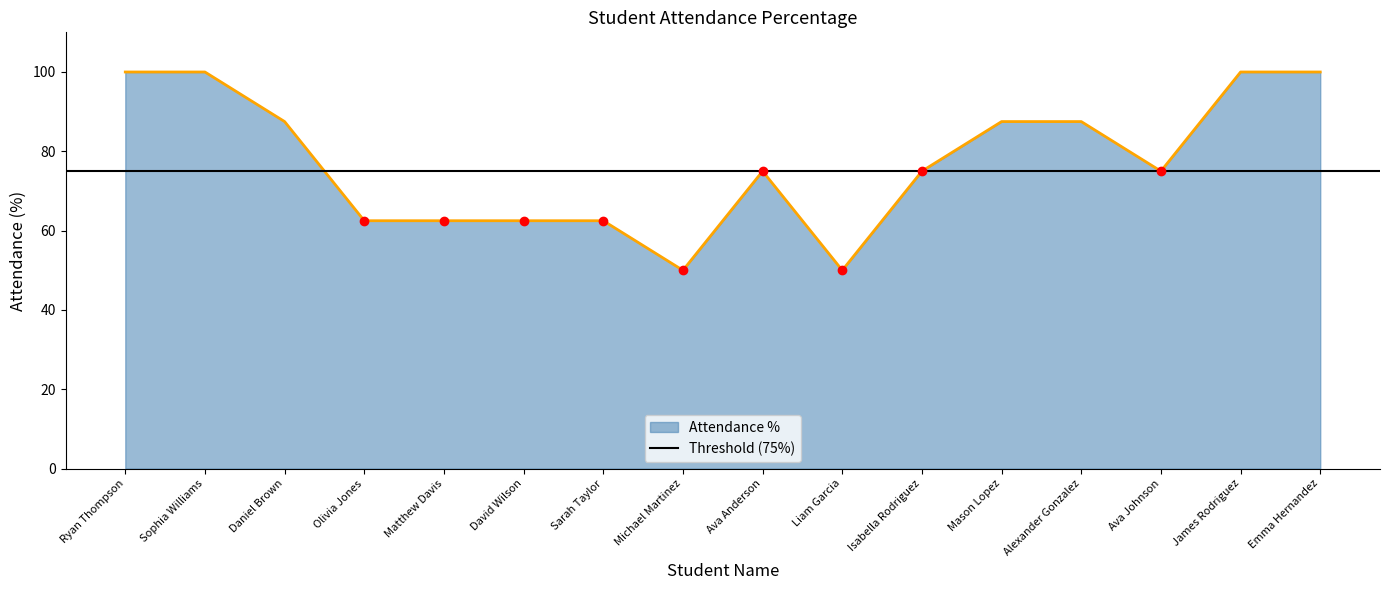

Where is the first local maximum?

Ava Anderson